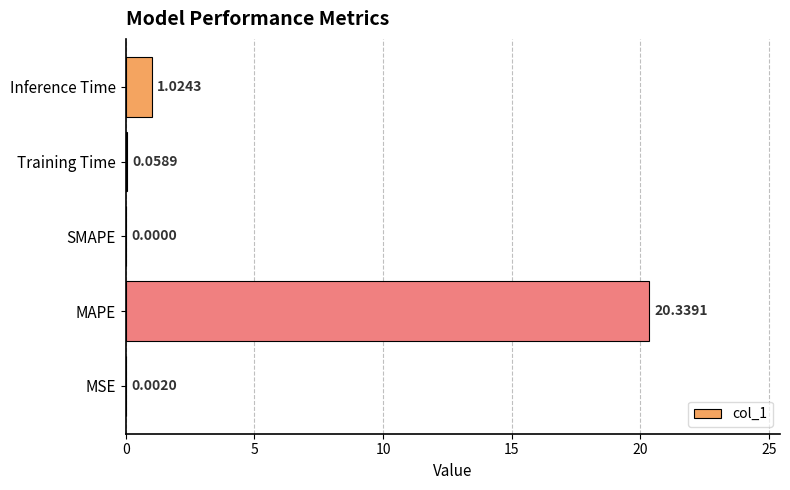

What is the sum of all values?

21.4